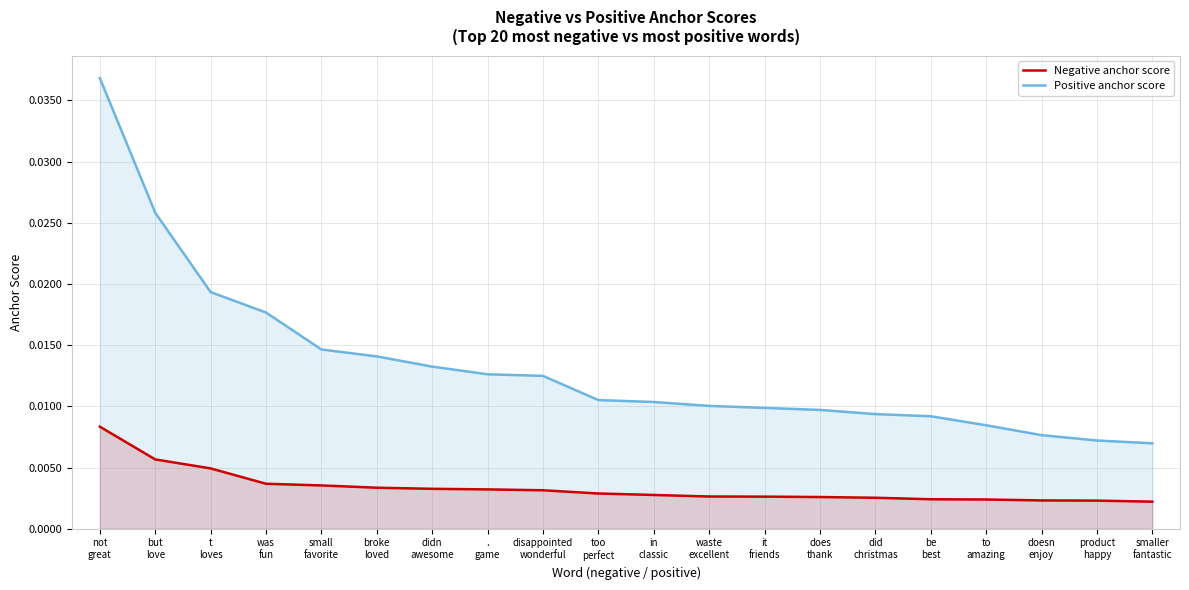

What is the label of the 19th point from the left?

product
happy